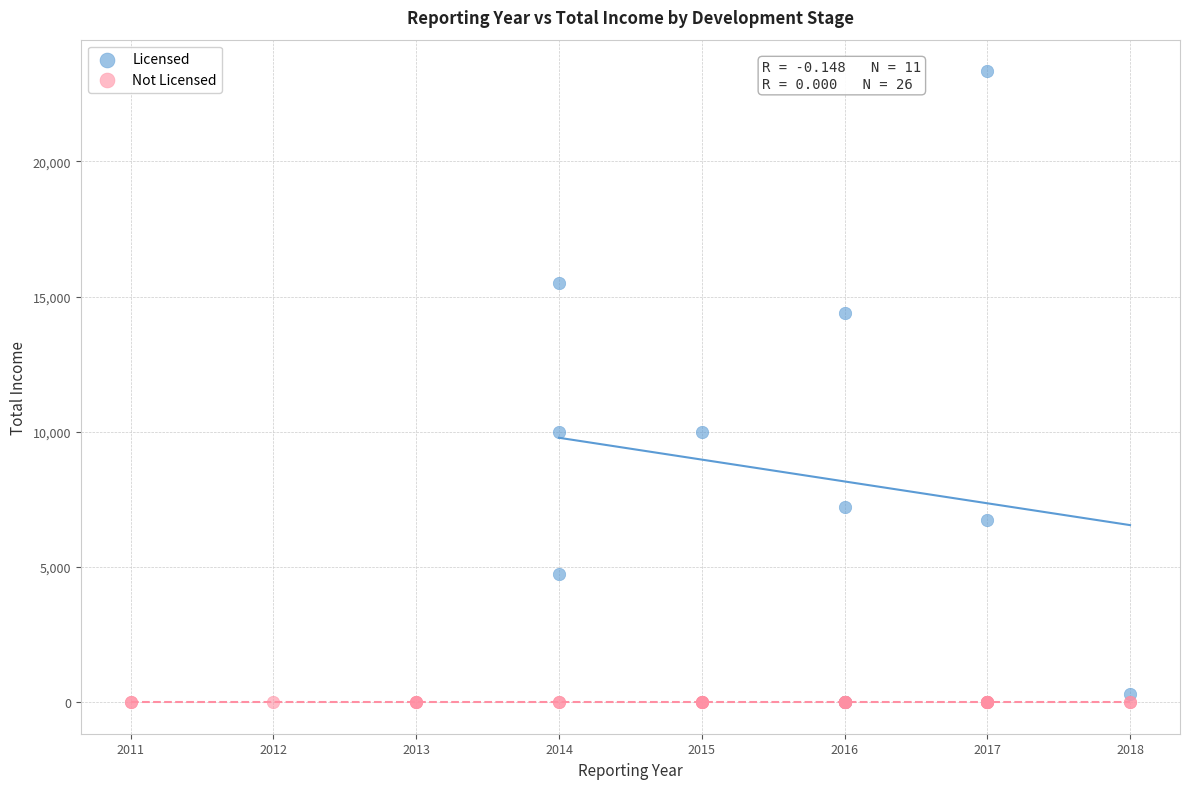

Which series contains the highest Y value?

Licensed